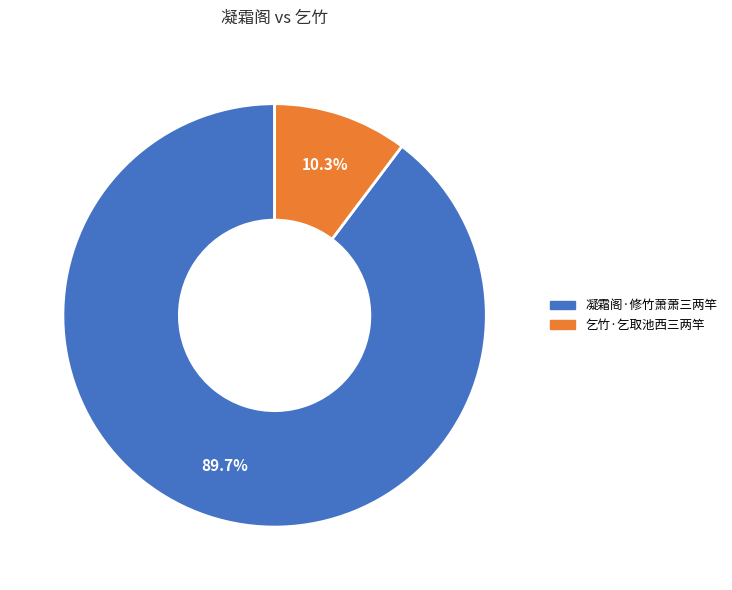

What is the ratio of the value at 凝霜阁·修竹萧萧三两竿 to the value at 乞竹·乞取池西三两竿?

8.7